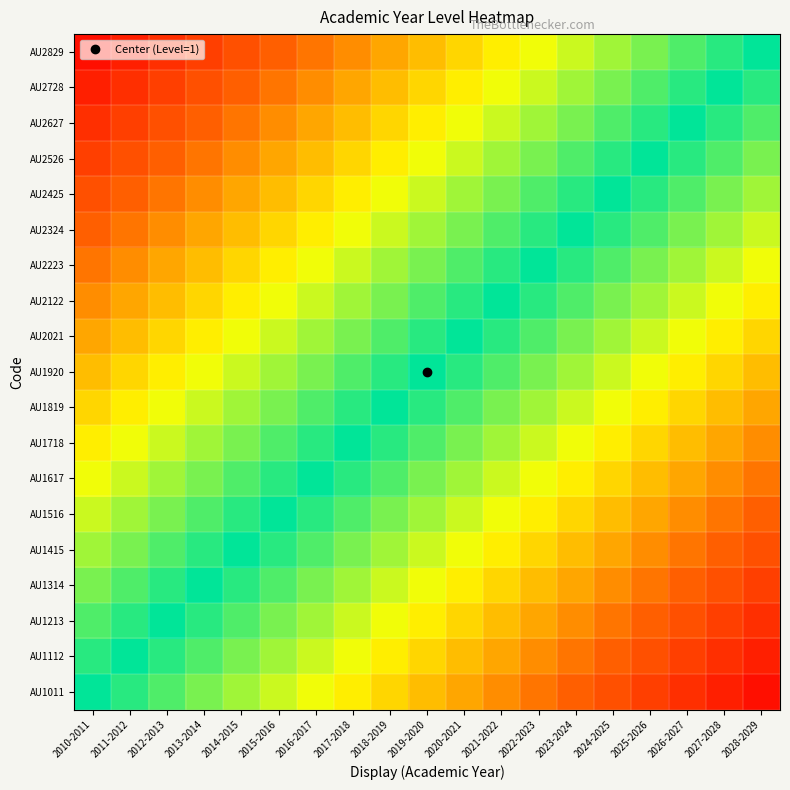

Rank the series by their maximum value, from lowest to highest.

AU2829, AU2728, AU2627, AU2526, AU2425, AU2324, AU2223, AU2122, AU2021, AU1920, AU1819, AU1718, AU1617, AU1516, AU1415, AU1314, AU1213, AU1112, AU1011